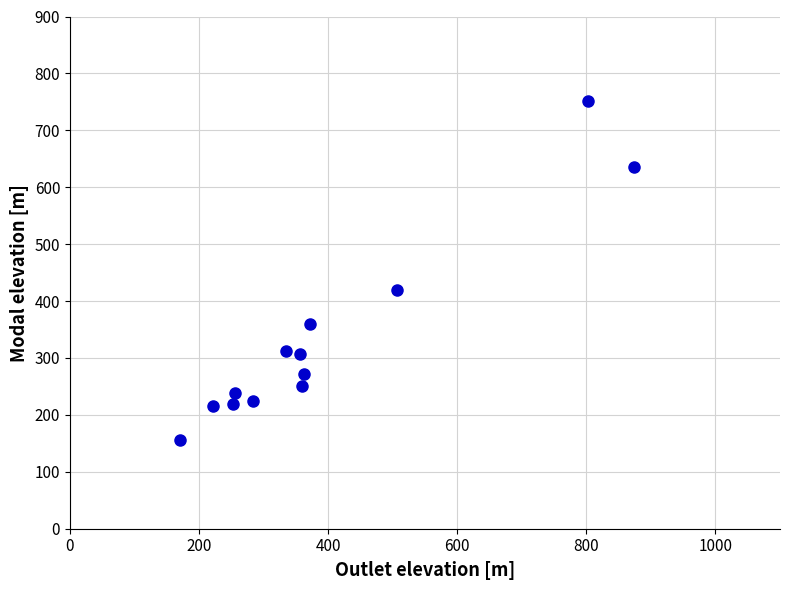

What Y value in the scatter plot is closest to 453?

419